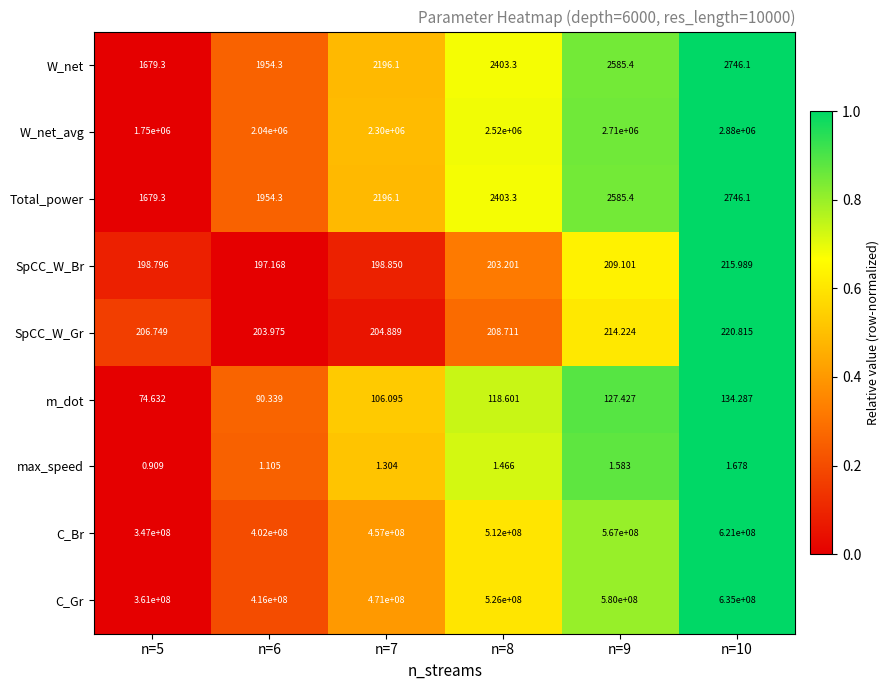

Is the value of C_Br at n=5 greater than the value of C_Gr at n=10?

No